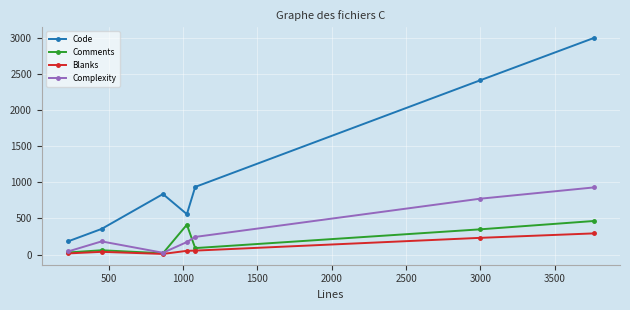

True or false: Code and Comments intersect in this chart.

False